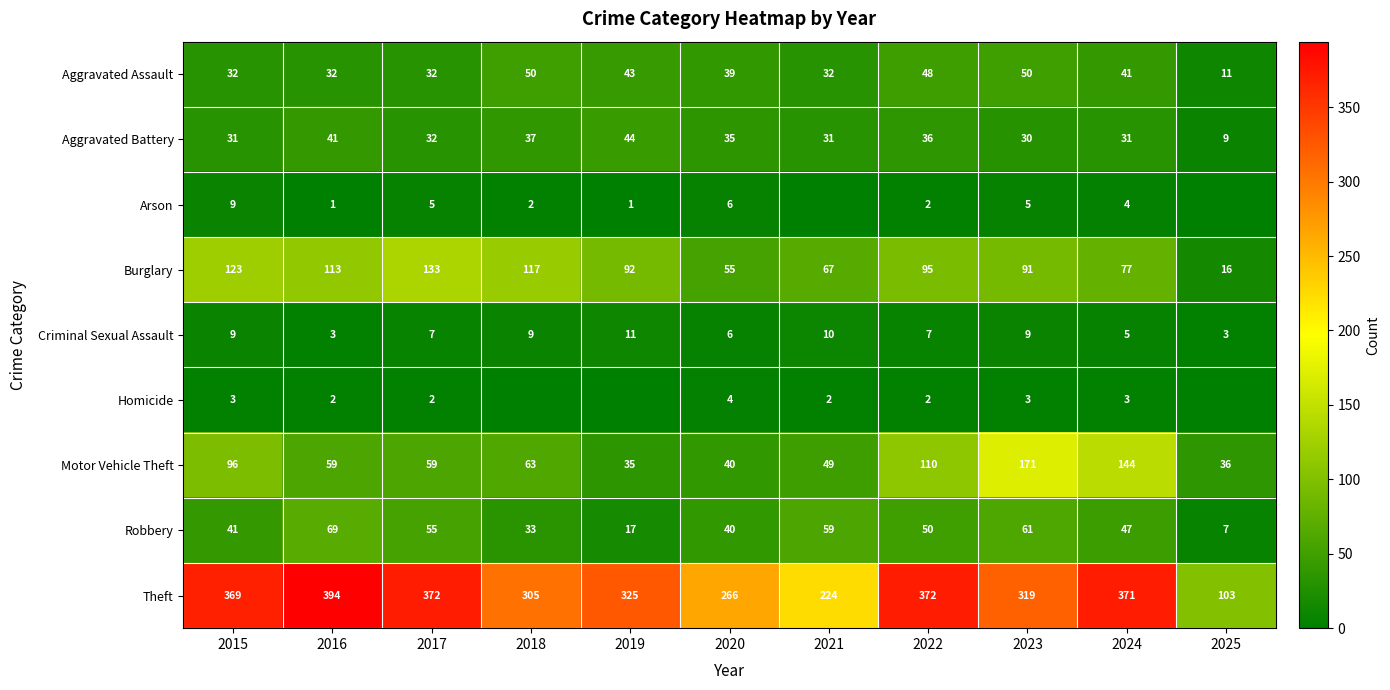

At which category is the sum across all series the highest?

2023